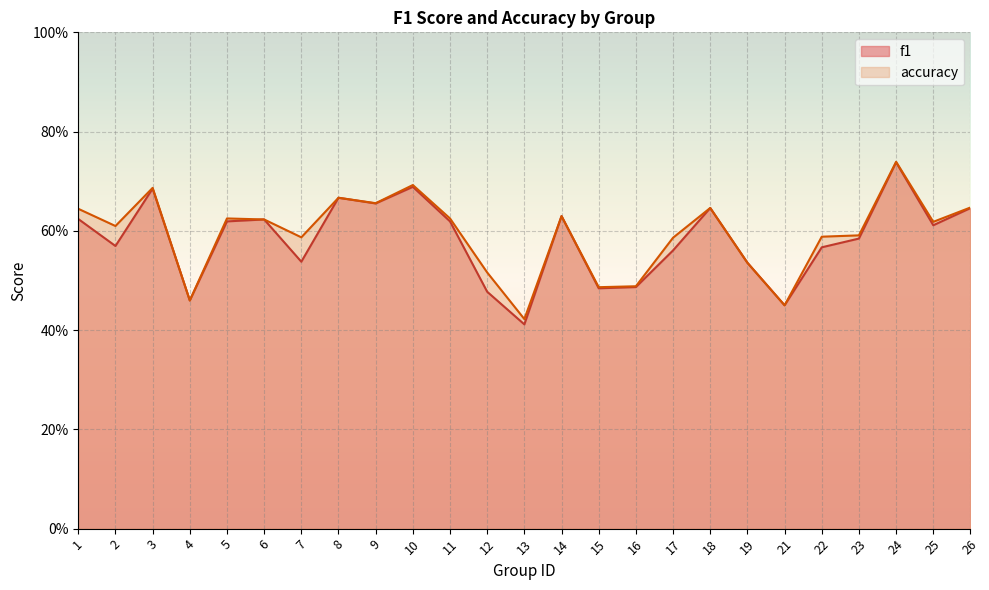

Rank the series at 24 from highest to lowest value.

accuracy, f1